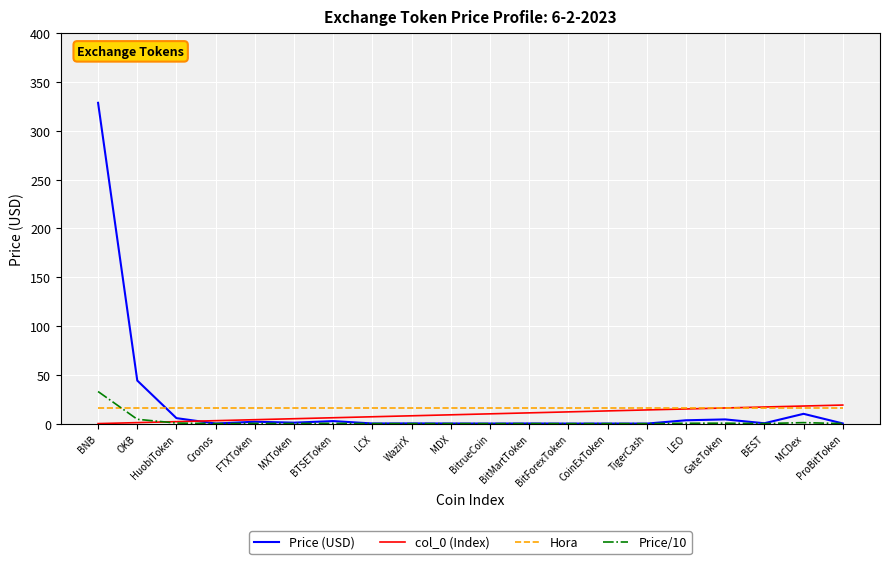

Is this an area chart (filled region under the line)?

No